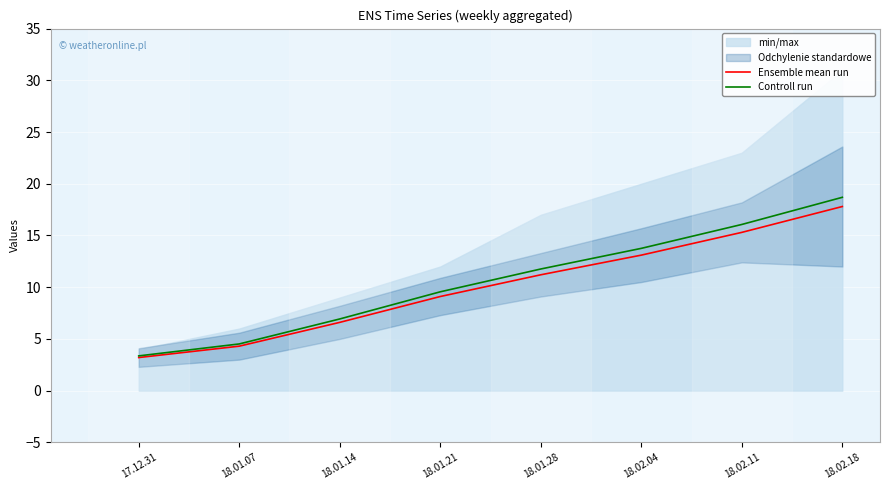

True or false: Ensemble mean run has a value of 11.2 at 18.01.28.

True